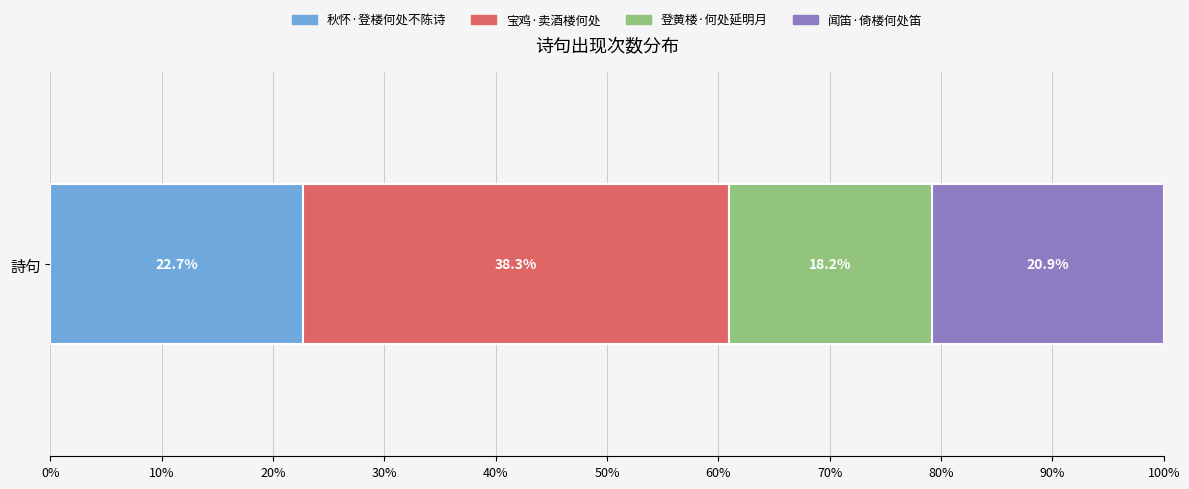

What is the lowest value of the 秋怀·登楼何处不陈诗 series?

22.7